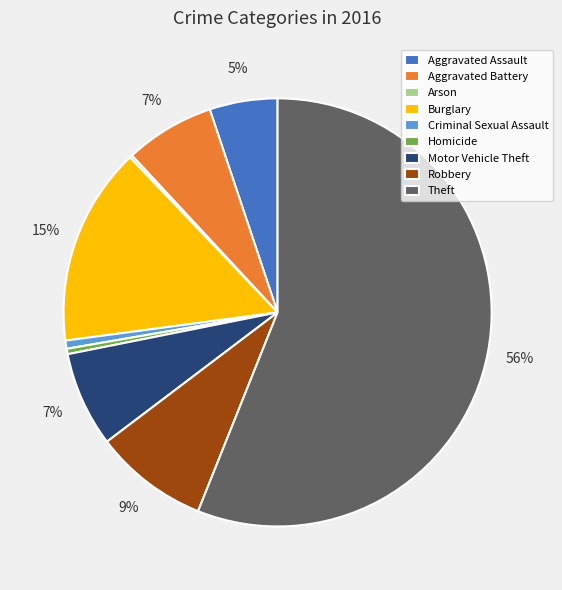

To the nearest percent, what is the difference between the Motor Vehicle Theft and Burglary slice percentages?

8%